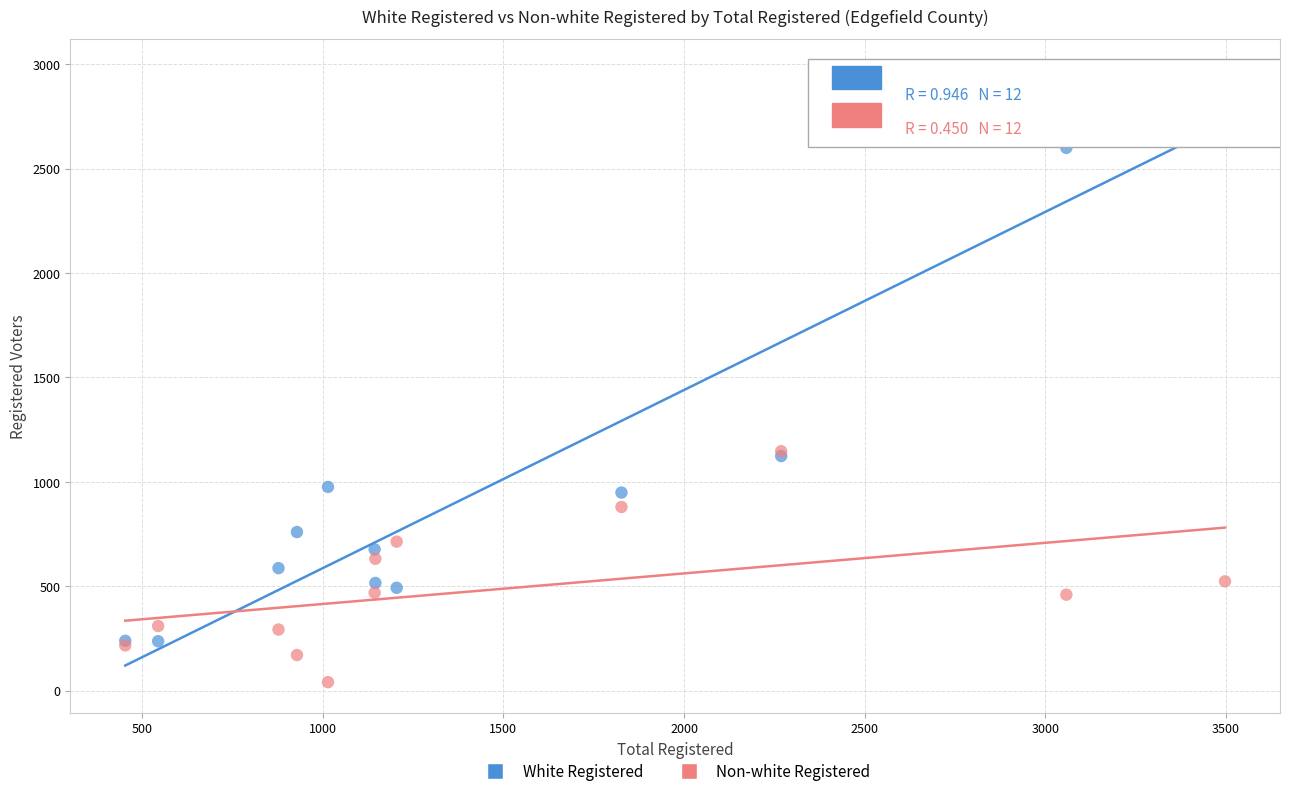

Which series contains the lowest Y value?

Non-white Registered